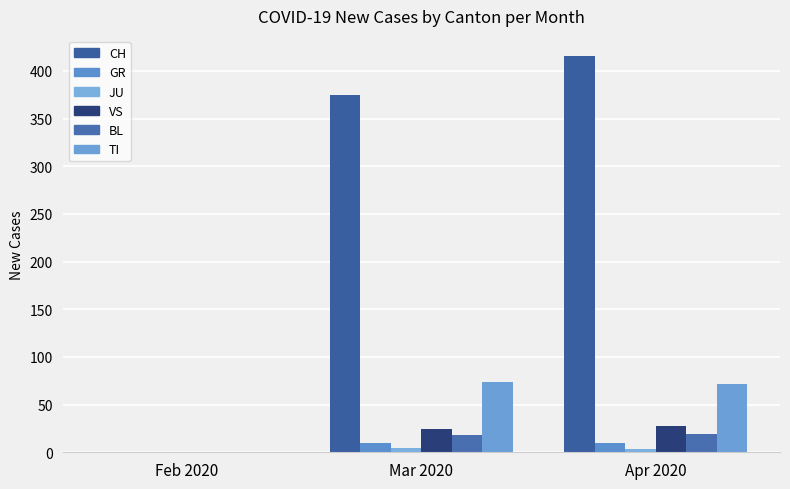

At how many categories does at least one series exceed 49?

2